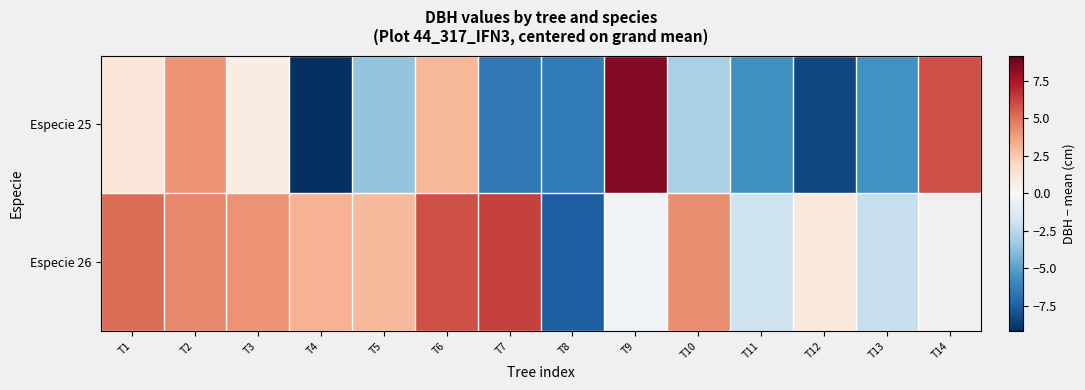

At how many categories does at least one series exceed -3?

13